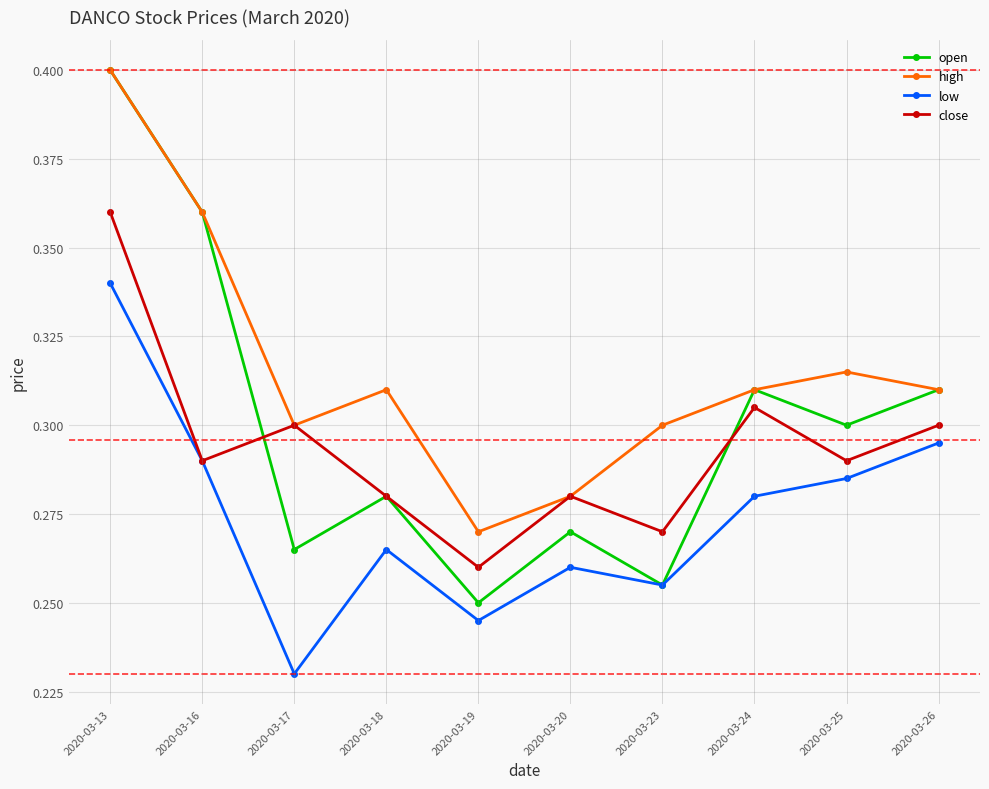

Rank the series by their average value, from highest to lowest.

high, open, close, low